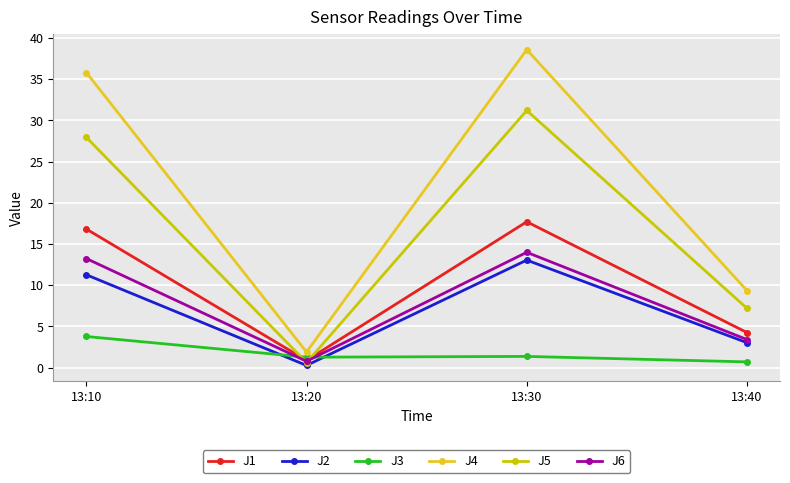

At which label is J5 closest to 15?

13:40